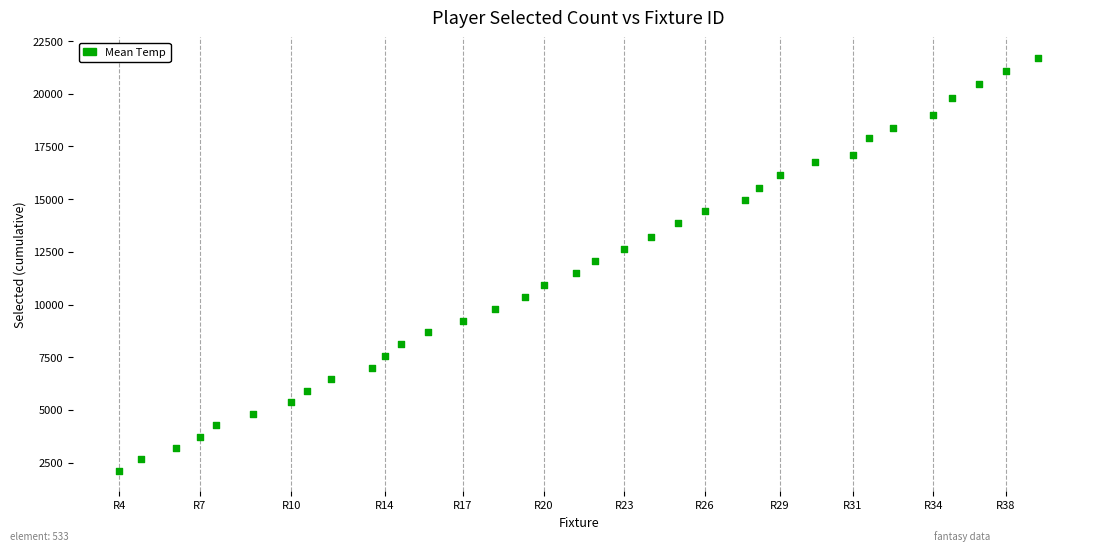

What is the range of Y values (max minus min)?

19584